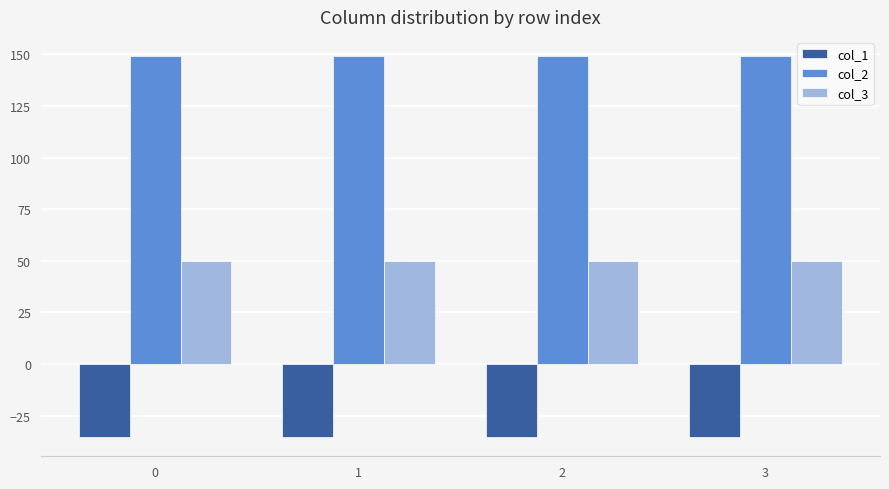

Which series has the largest total across all categories?

col_2